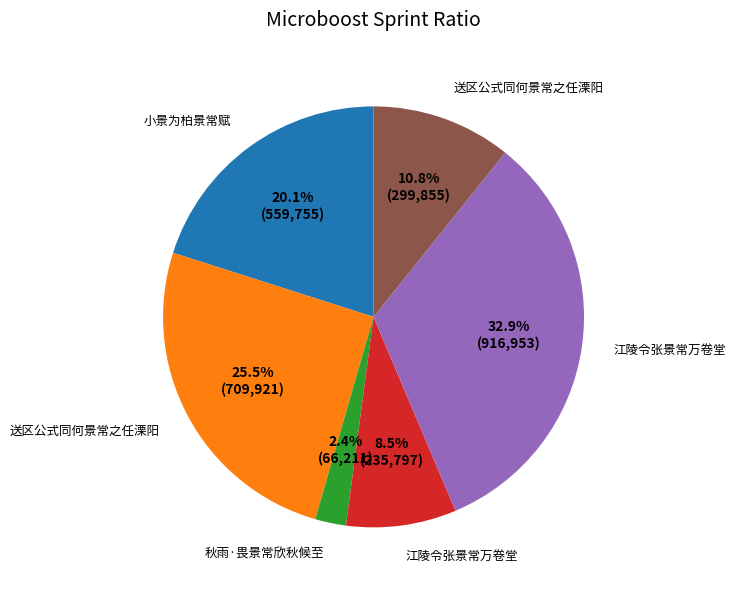

Is there a majority slice in this chart?

No